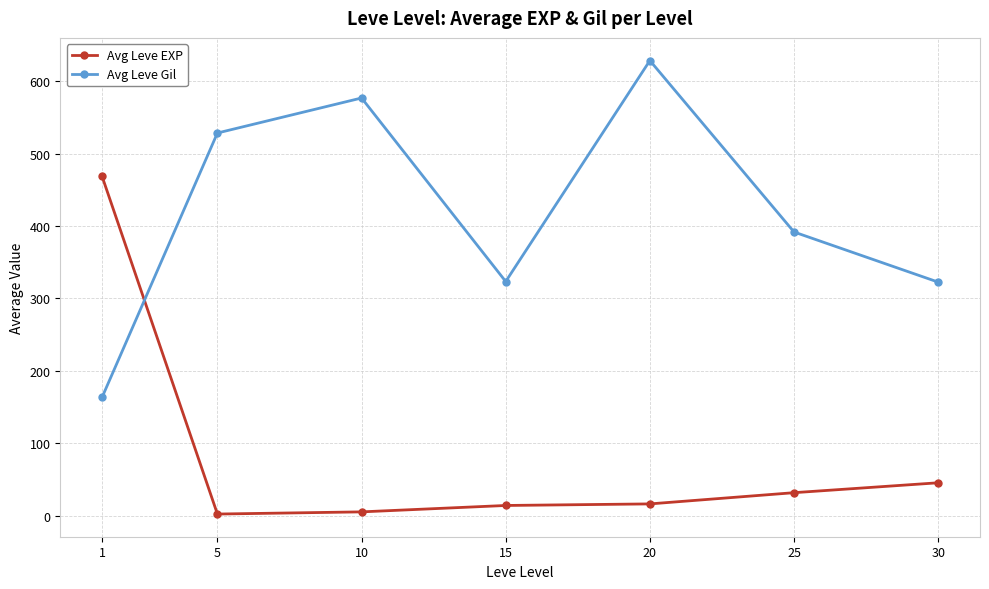

How many lines are shown in the chart?

2